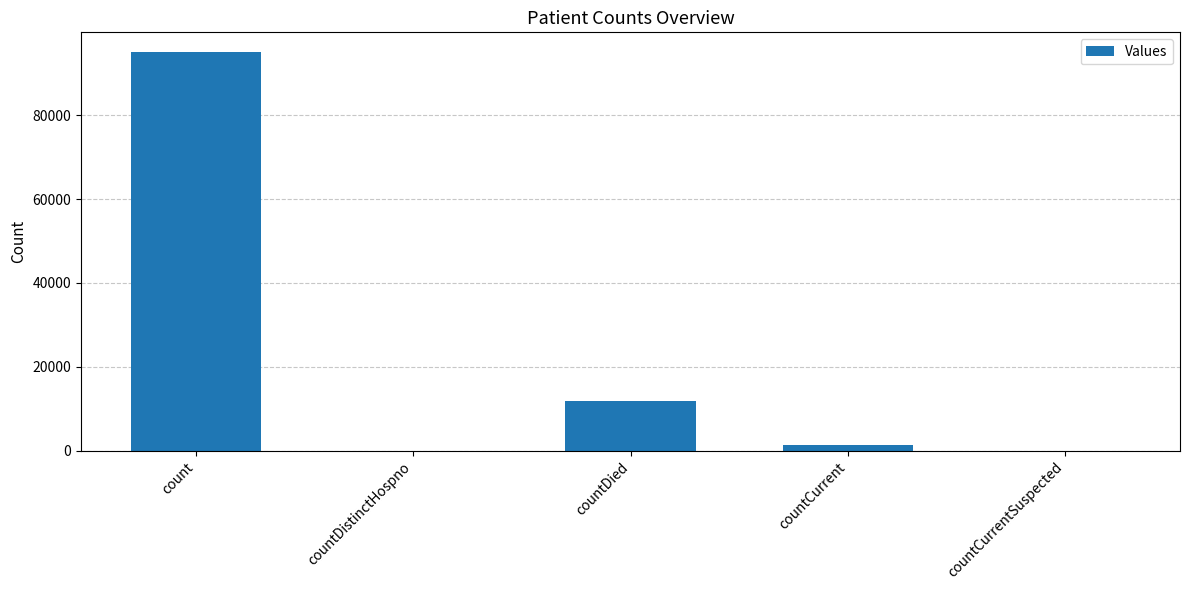

Reading left to right, extract all data points from this chart.

count=95101	countDistinctHospno=0	countDied=11799	countCurrent=1419	countCurrentSuspected=0